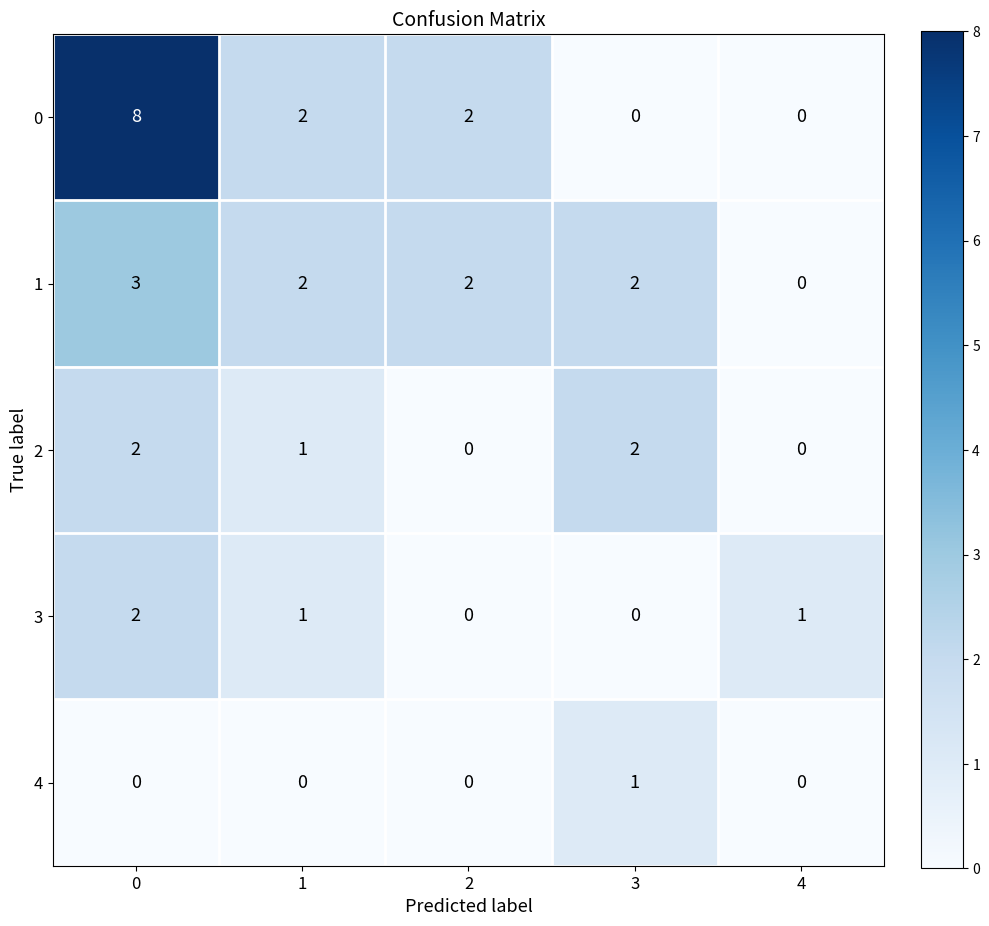

At which label does 1 reach its minimum?

4